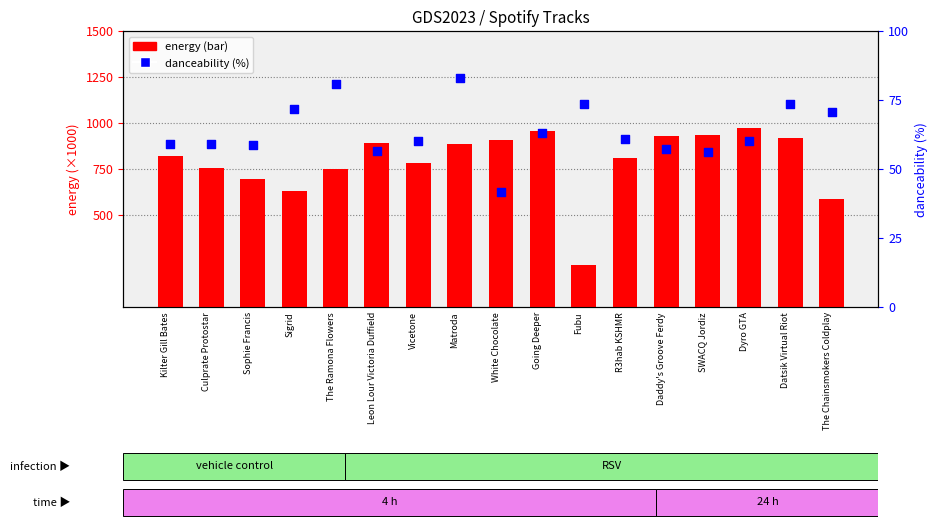

At which category is the sum across all series the highest?

Dyro GTA